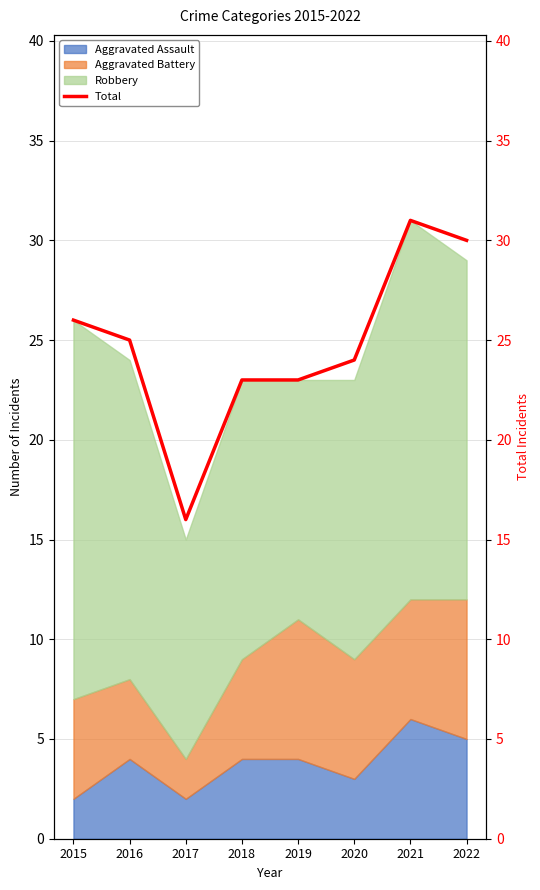

What is the approximate value at 2021?

31